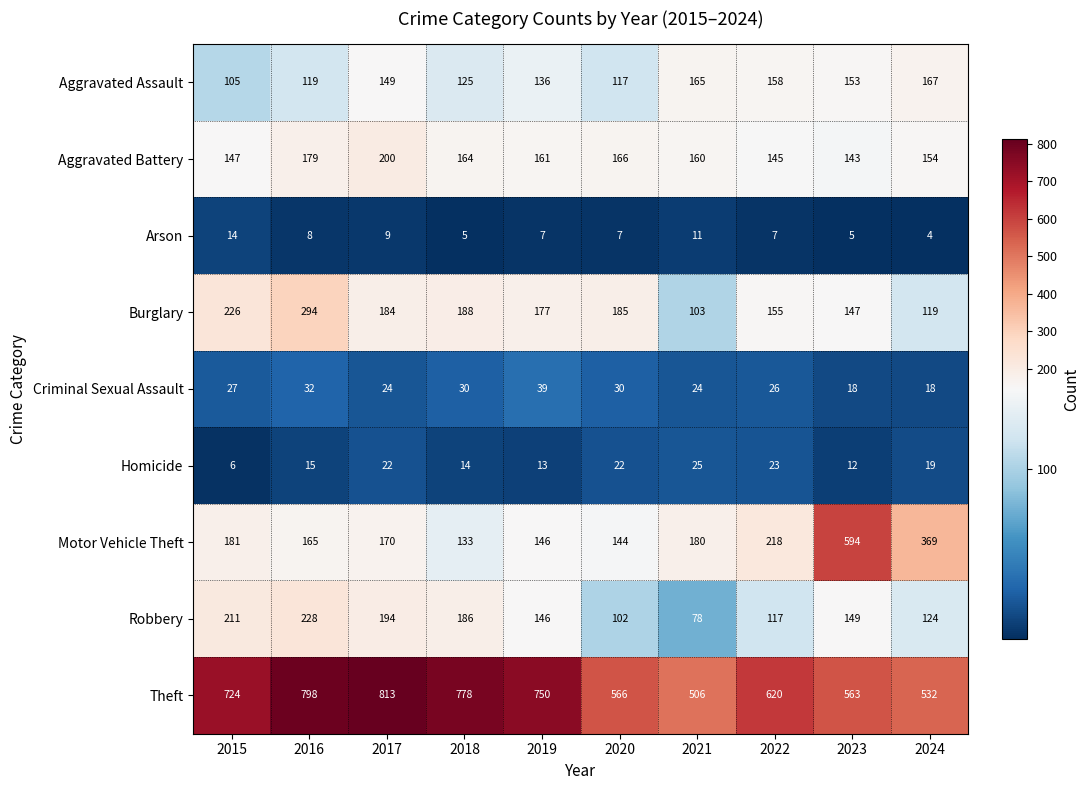

What is the minimum value shown in the chart?

4